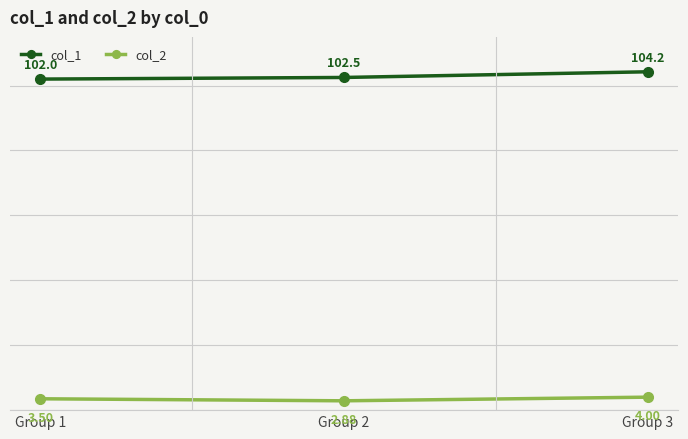

At which category is the sum across all series the highest?

Group 3